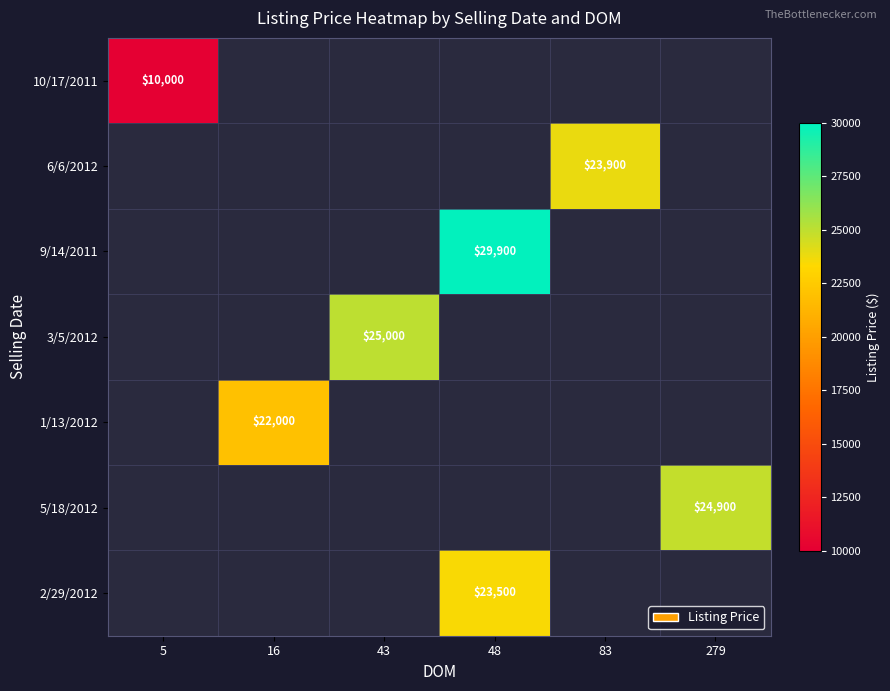

Which category has the lowest value across all series?

5